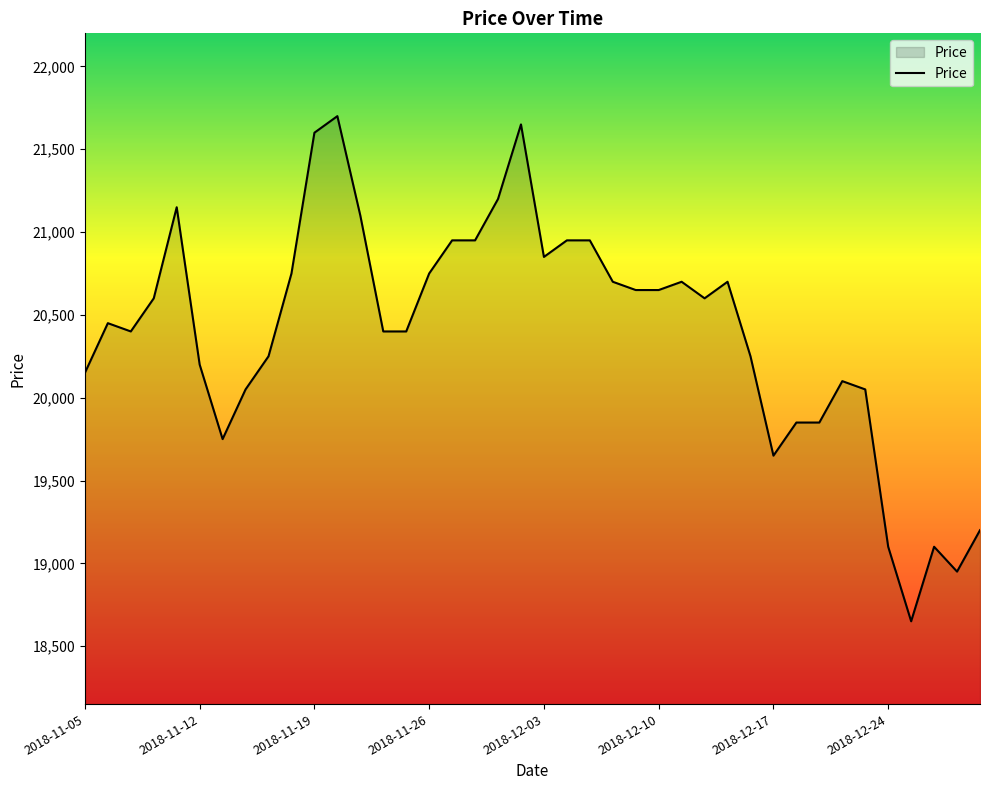

Reading left to right, list all the values displayed in this chart.

20150	20450	20400	20600	21150	20200	19750	20050	20250	20750	21600	21700	21100	20400	20400	20750	20950	20950	21200	21650	20850	20950	20950	20700	20650	20650	20700	20600	20700	20250	19650	19850	19850	20100	20050	19100	18650	19100	18950	19200